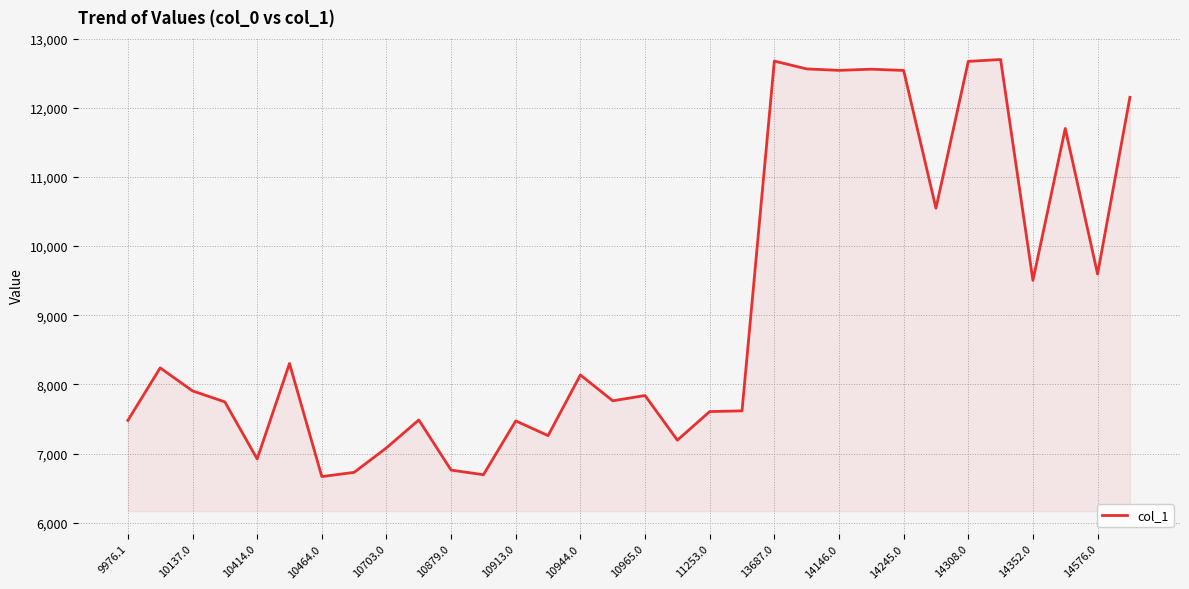

What is the minimum value shown in the chart?

6668.1